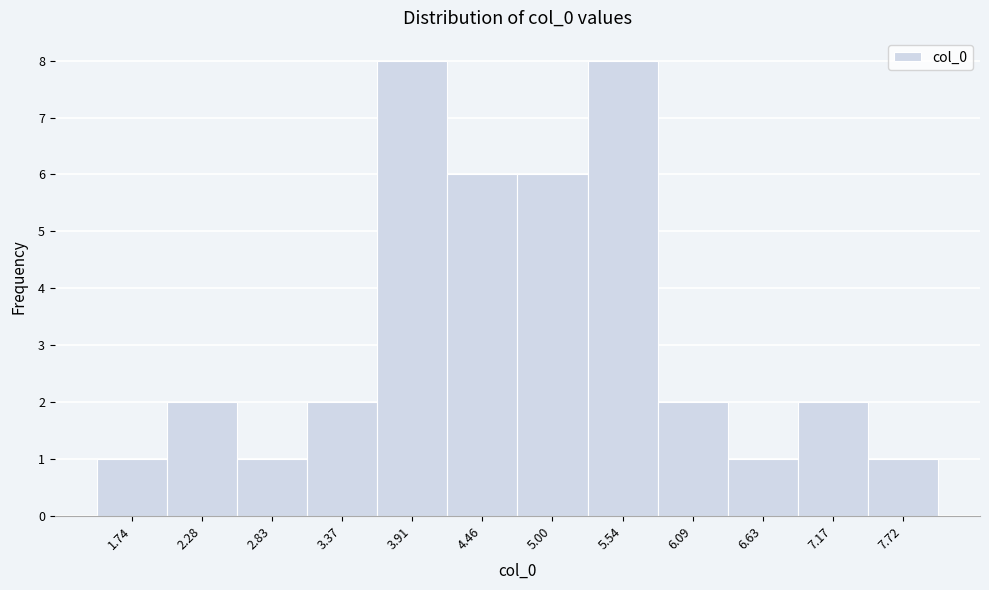

Reading right to left, list all the values displayed in this chart.

7.72=1	7.17=2	6.63=1	6.09=2	5.54=8	5.00=6	4.46=6	3.91=8	3.37=2	2.83=1	2.28=2	1.74=1